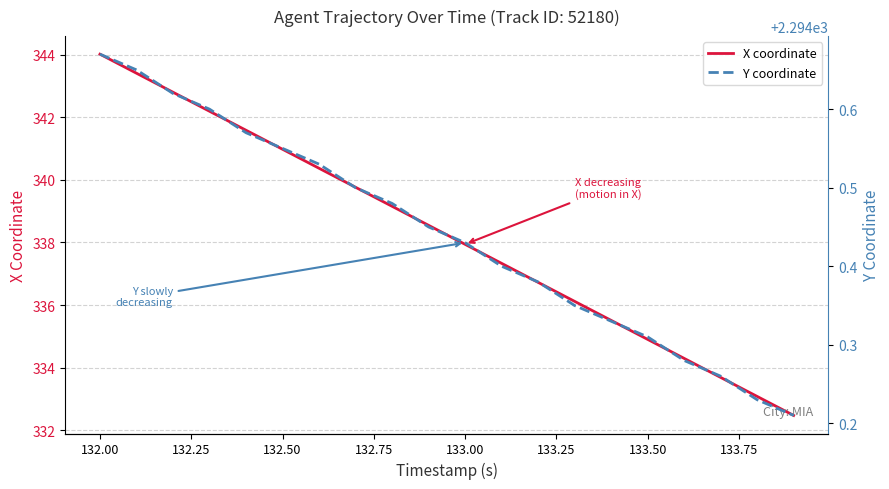

How many lines are shown in the chart?

2